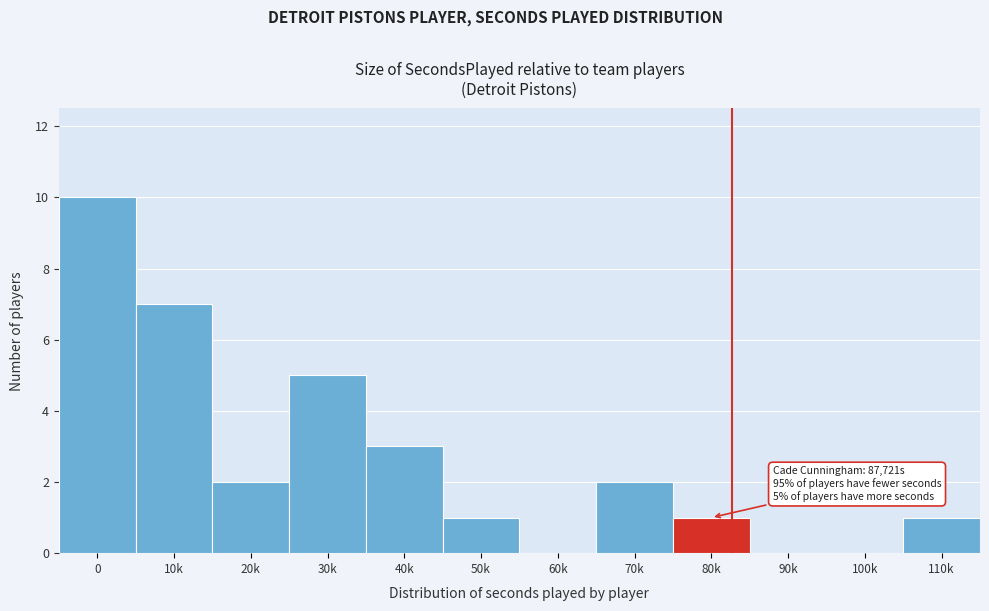

Reading right to left, what are all the values shown in this chart?

110k=1	100k=0	90k=0	80k=1	70k=2	60k=0	50k=1	40k=3	30k=5	20k=2	10k=7	0=10